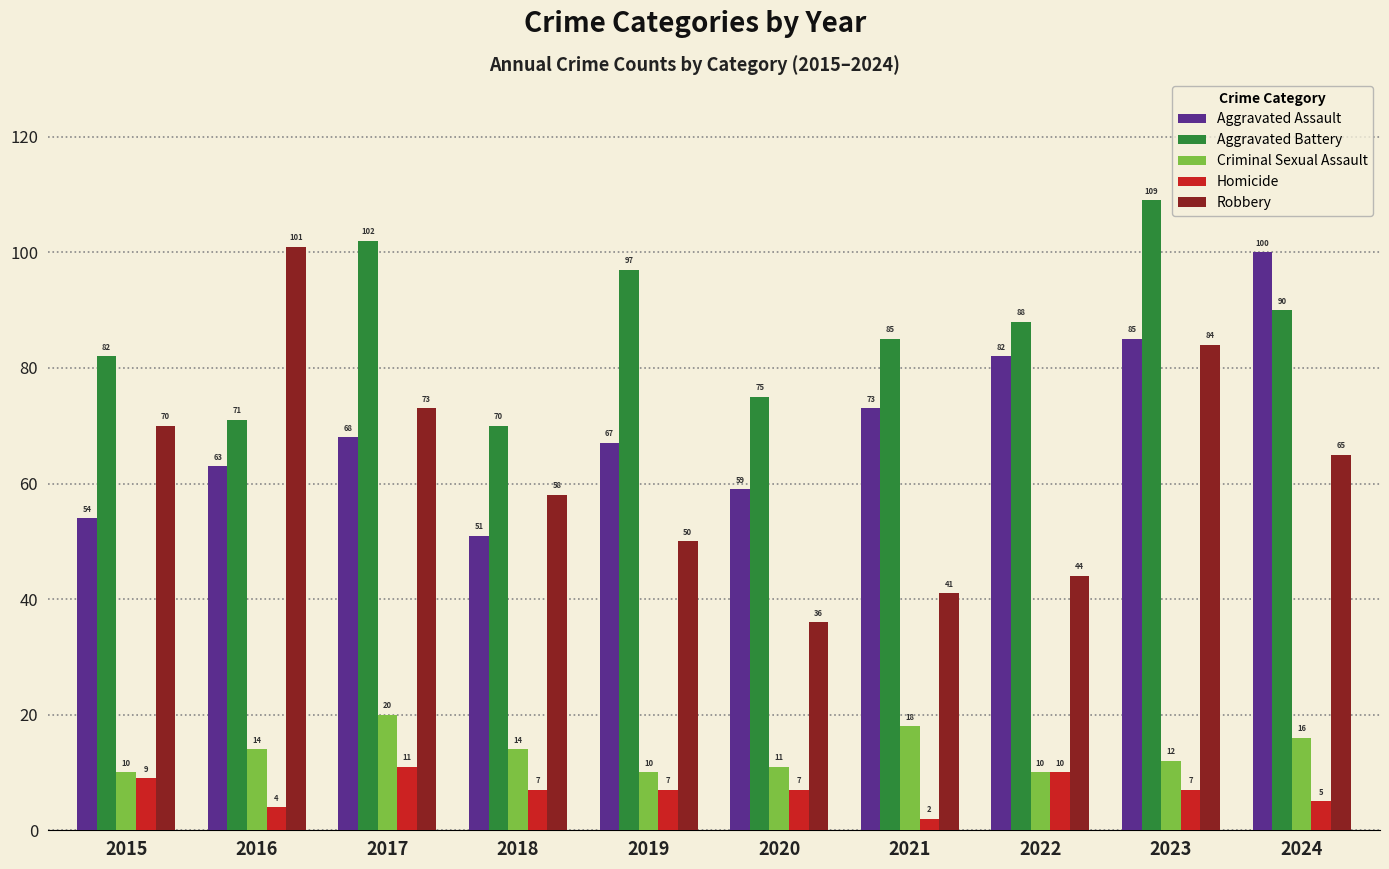

What is the maximum value shown in the chart?

109